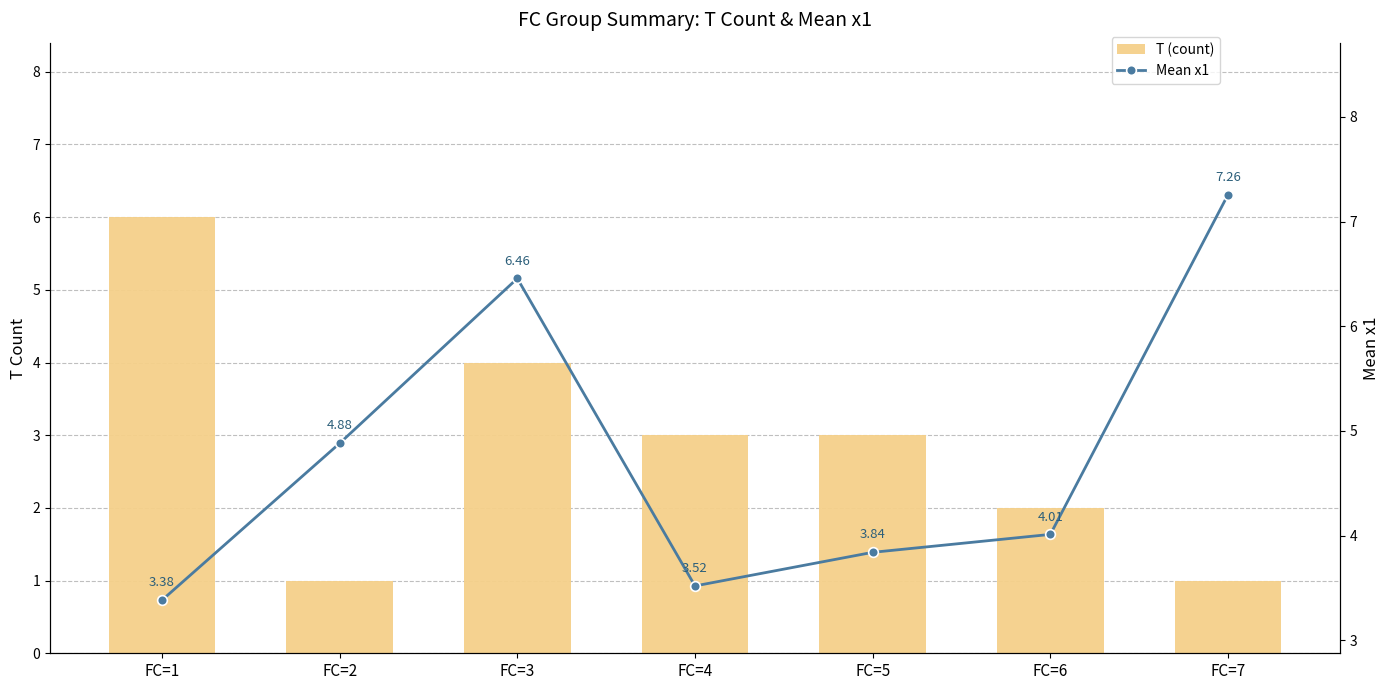

Between FC=1 and FC=5, which series saw the biggest shift?

T (count)